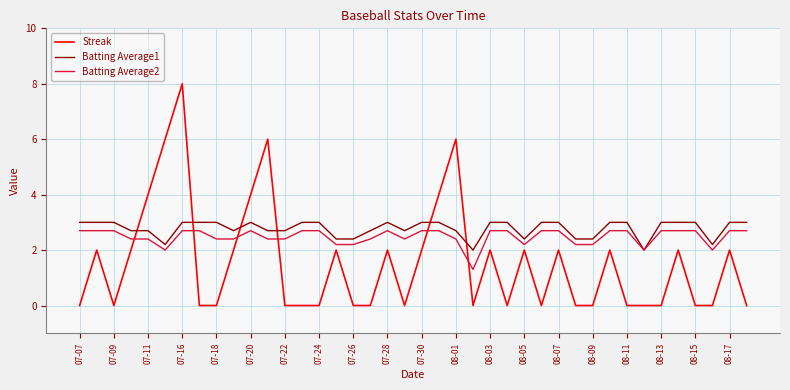

Which series has the widest spread of values?

Streak